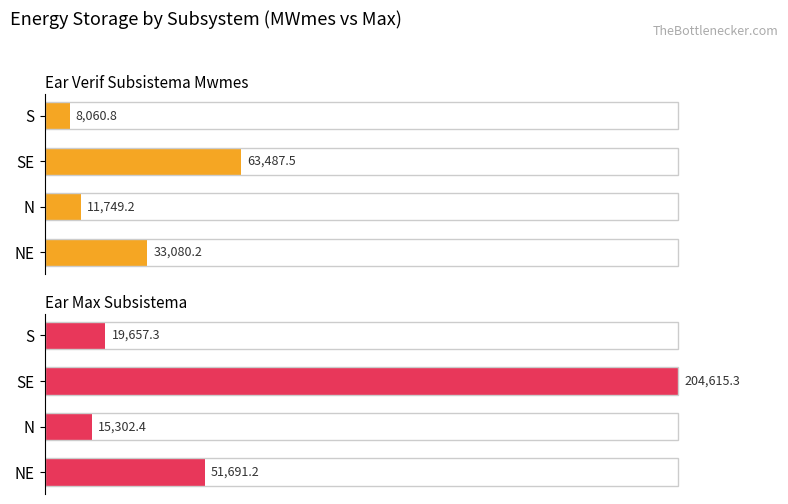

How many bars are there in total?

8